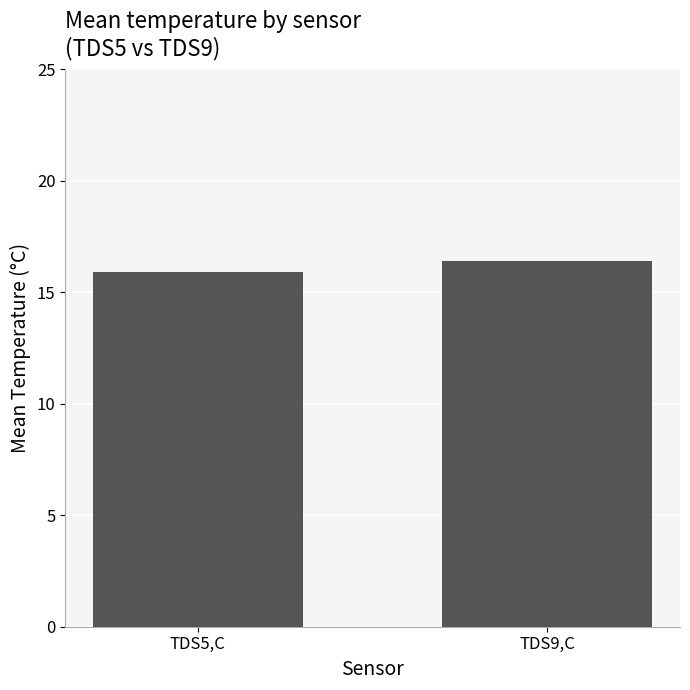

Reading right to left, what are all the values shown in this chart?

16.4	15.9